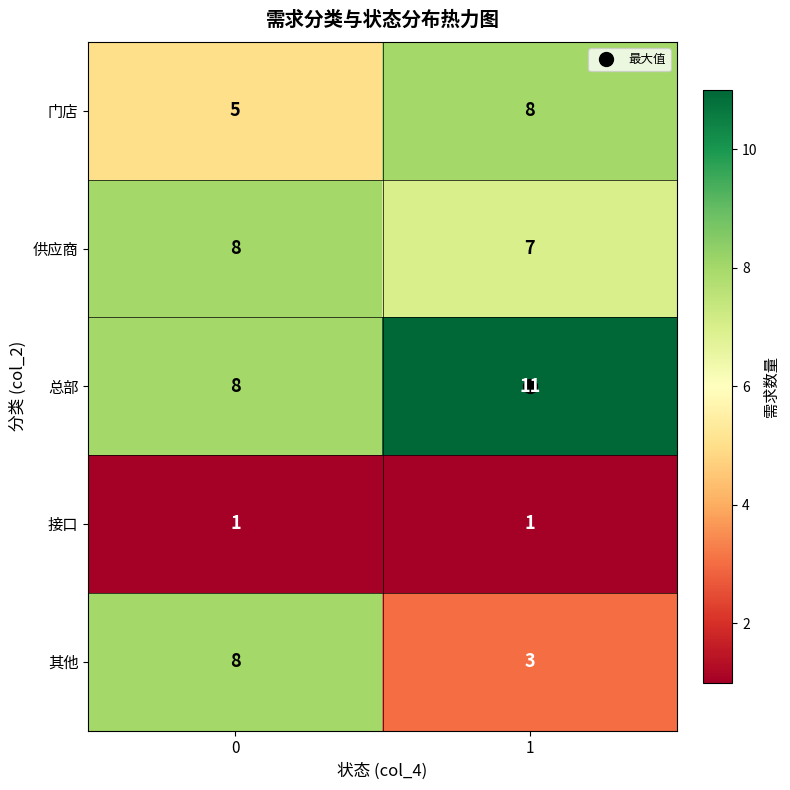

True or false: 其他 has a value of 8 at 0.

True